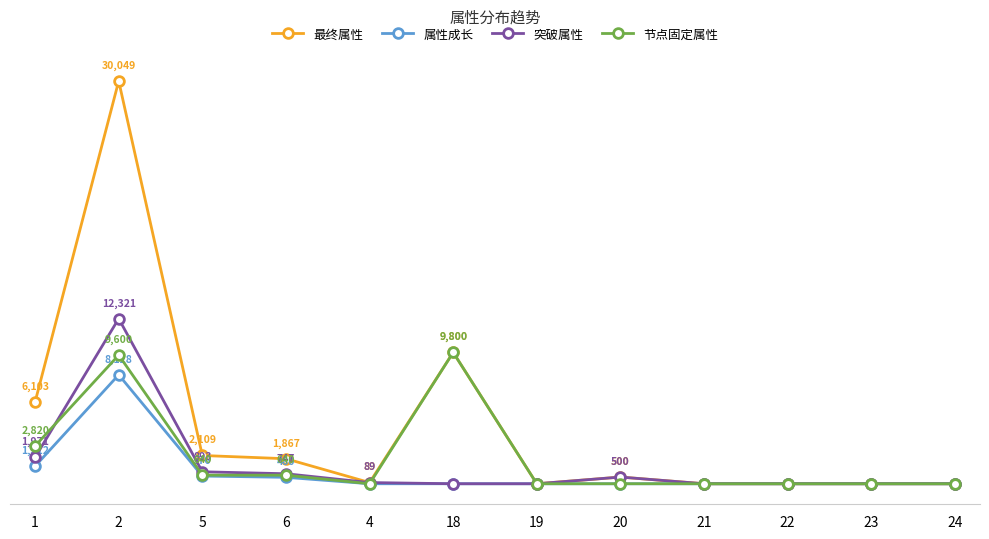

At how many categories does at least one series exceed 29903?

1